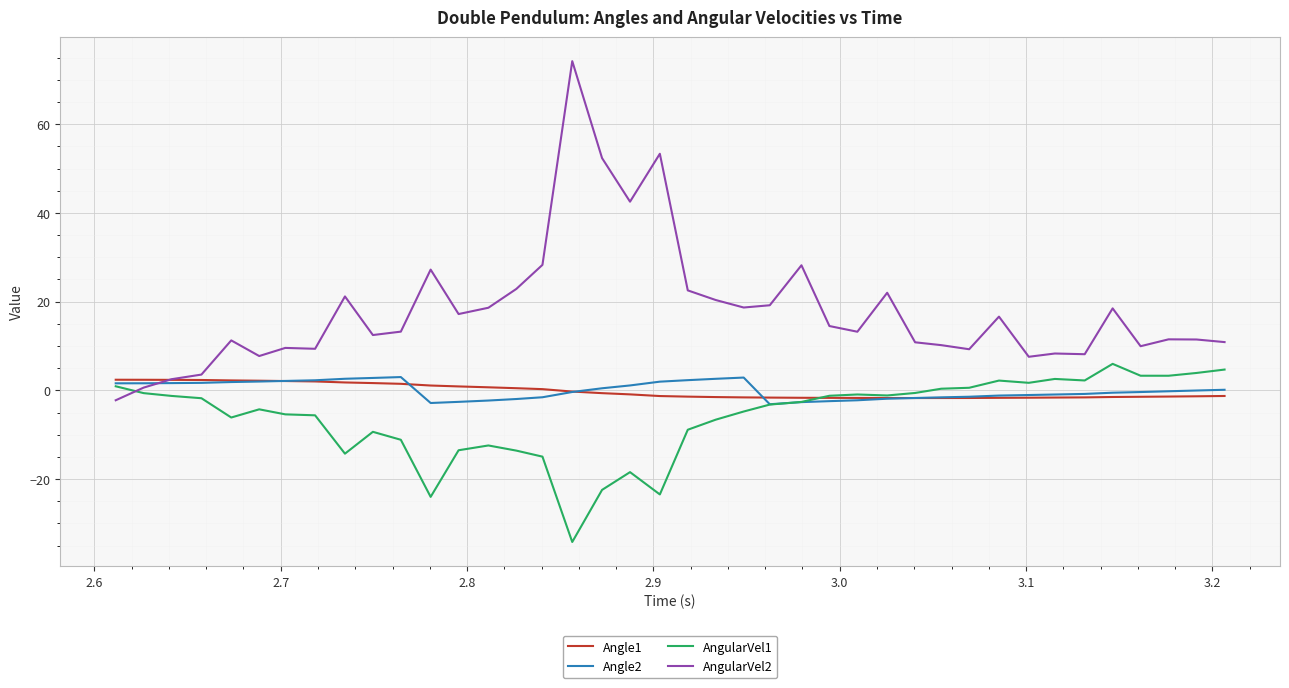

What is the highest value of the Angle1 series?

2.4